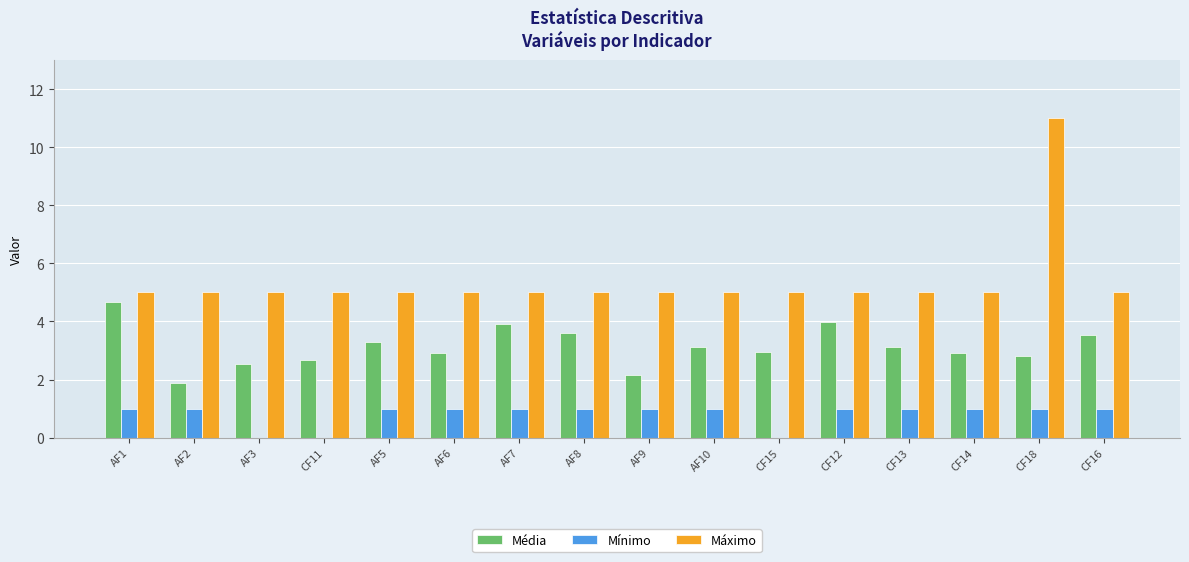

How many groups of bars are there?

16